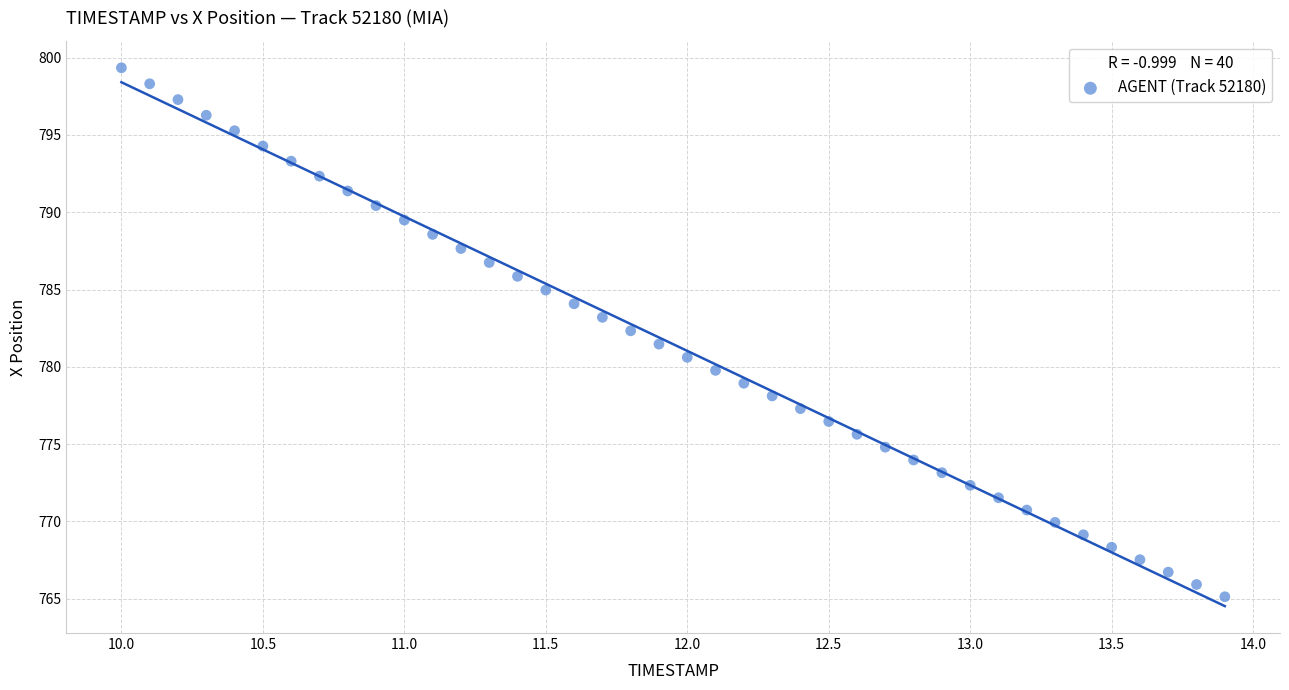

What is the range of Y values (max minus min)?

34.2